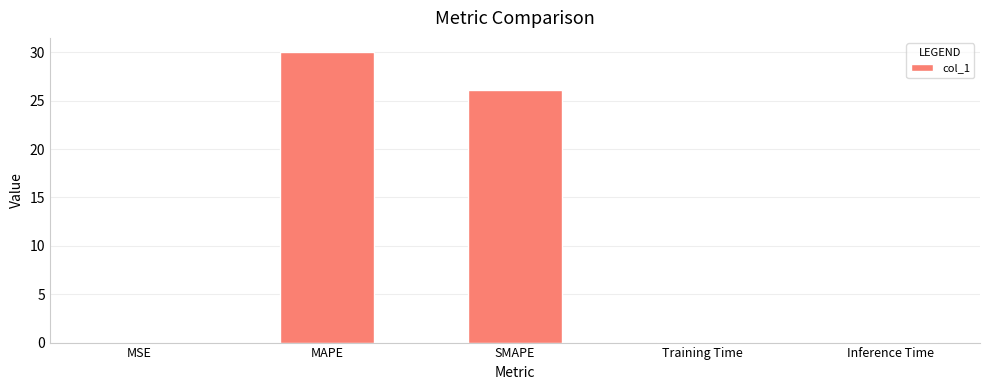

Read the value at SMAPE.

26.1